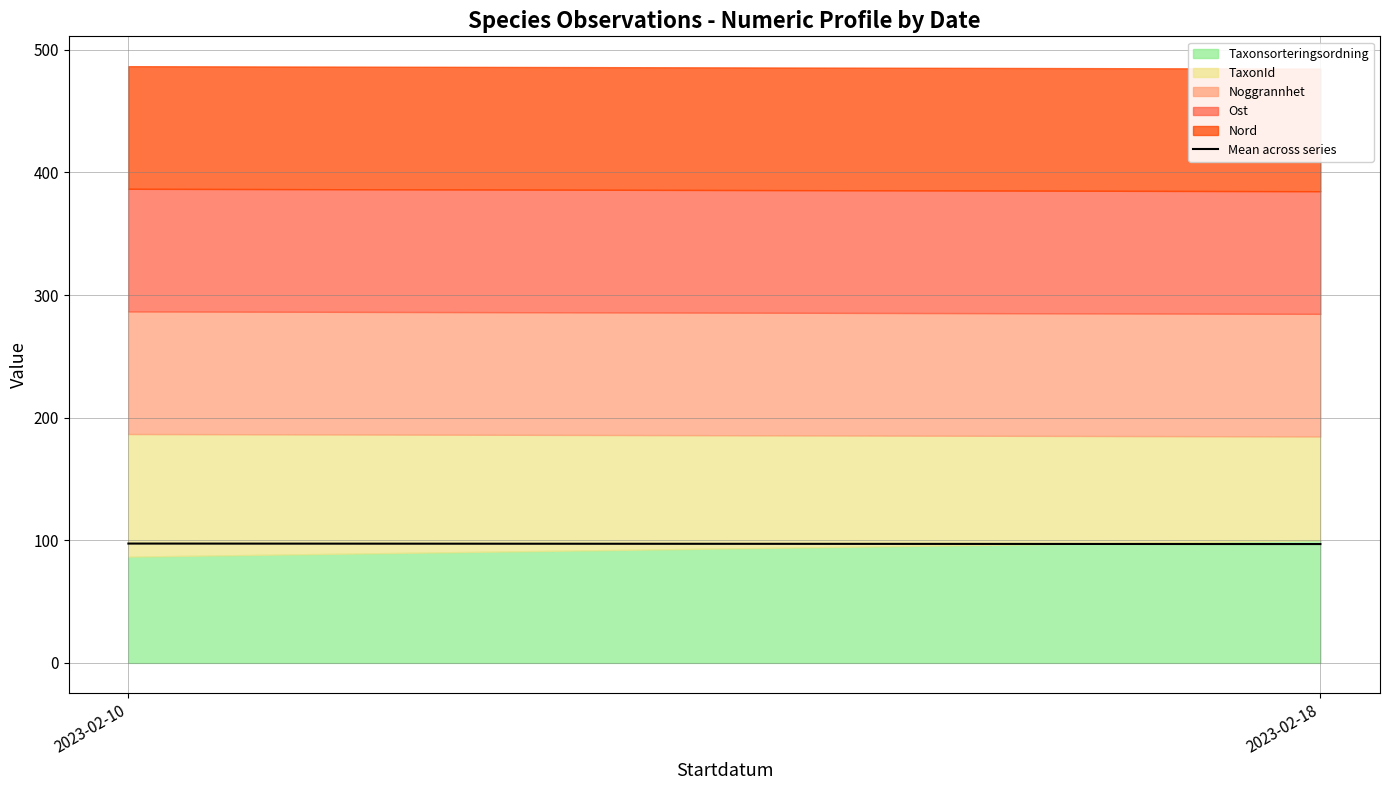

How many values exceed 97?

1